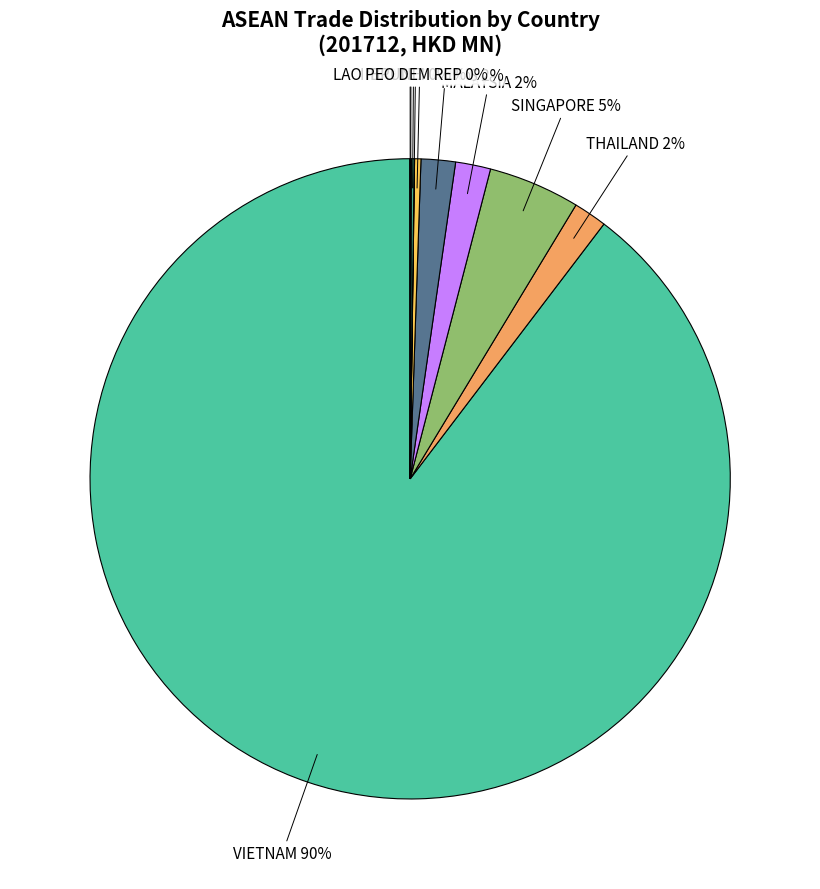

Combined, do MALAYSIA and PHILIPPINES account for over 50%?

No